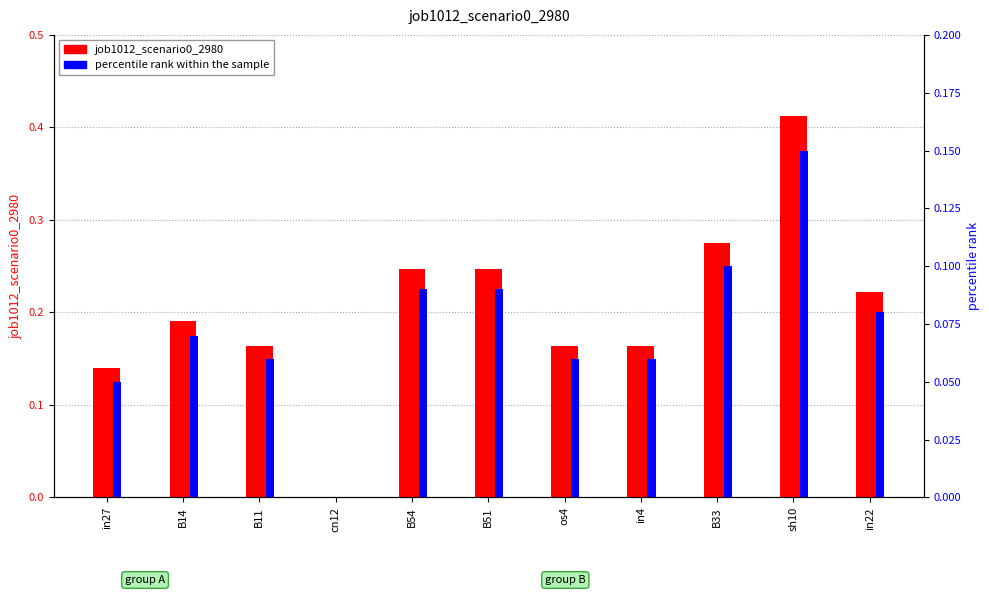

What is the sum of all job1012_scenario0_2980 values?

2.2